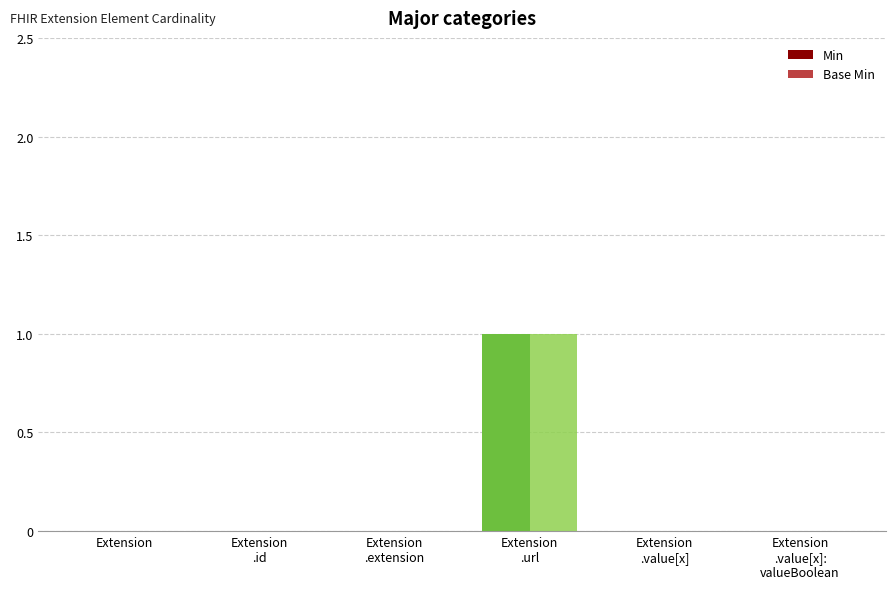

True or false: Min has a value of 0 at Extension.

True